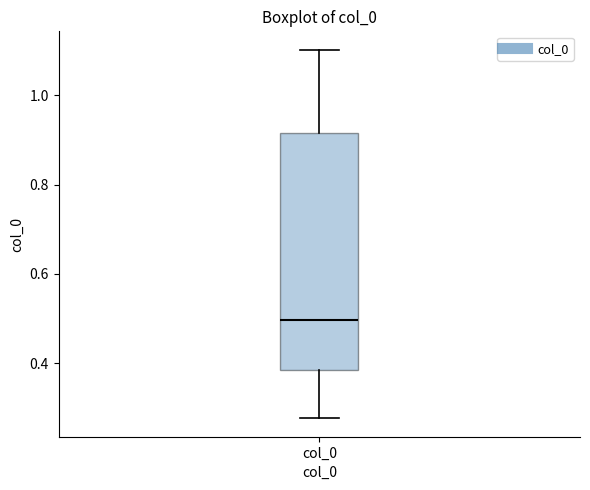

Transcribe this box plot: give where the median line is, the range the box spans, and where the two whiskers end, as read against the y-axis. The values are not printed on the chart, so give them approximately, as read against the axis.

median 0.50, box 0.38 to 0.92, whiskers 0.28 to 1.10